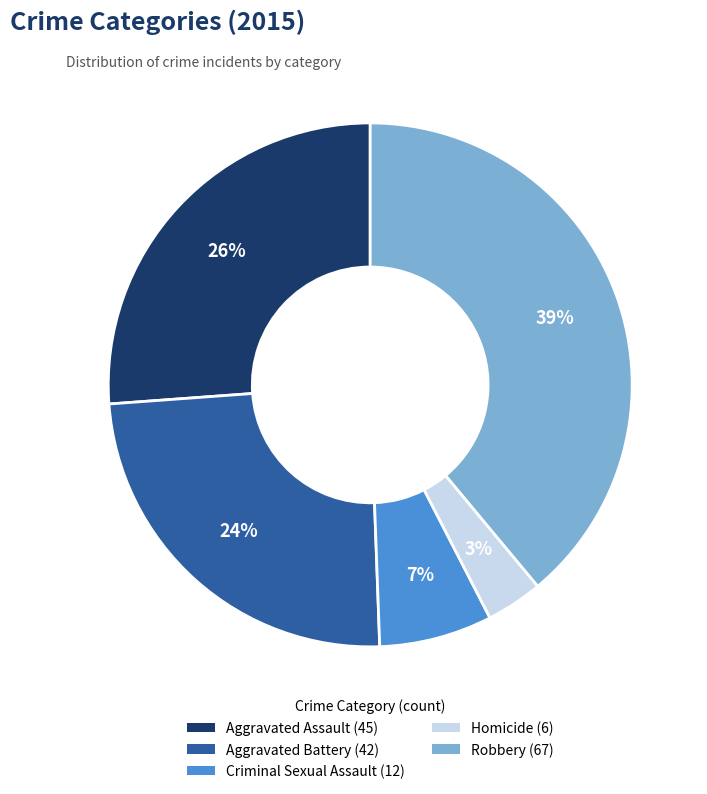

Is the sum of Aggravated Battery and Homicide greater than half?

No